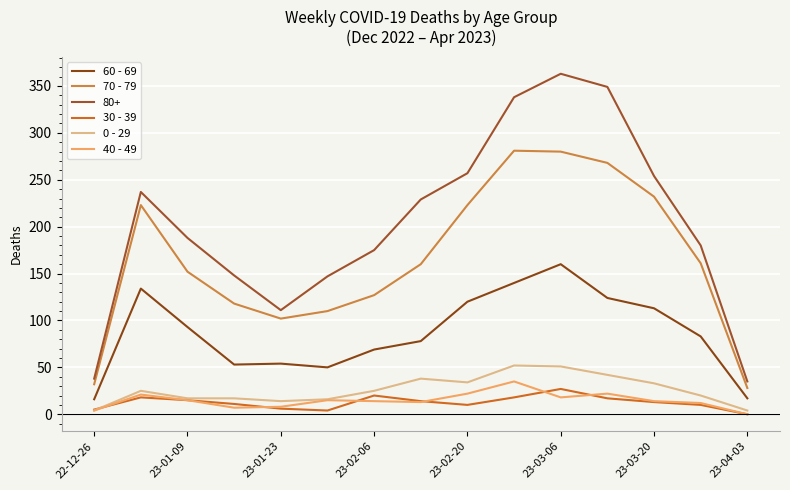

Is this an area chart (filled region under the line)?

No